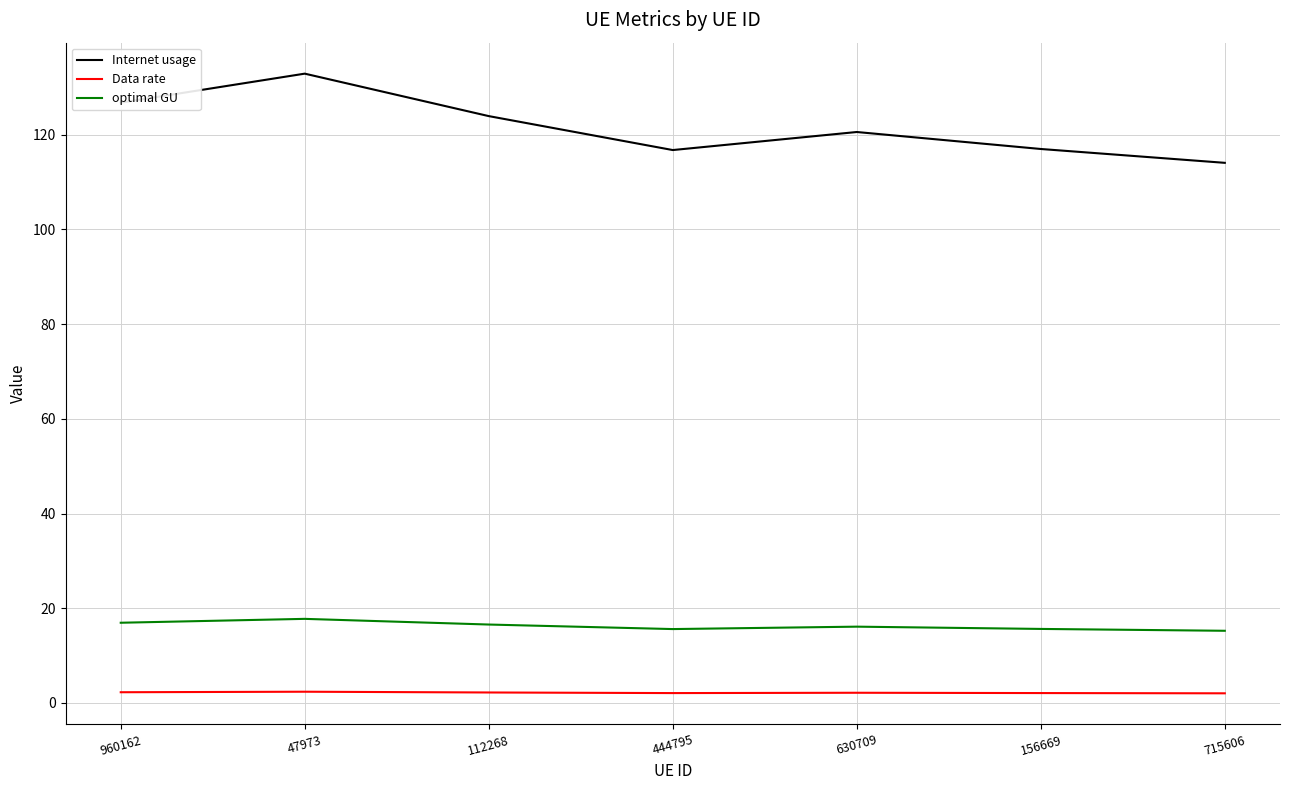

True or false: Data rate and Internet usage cross at least once.

False